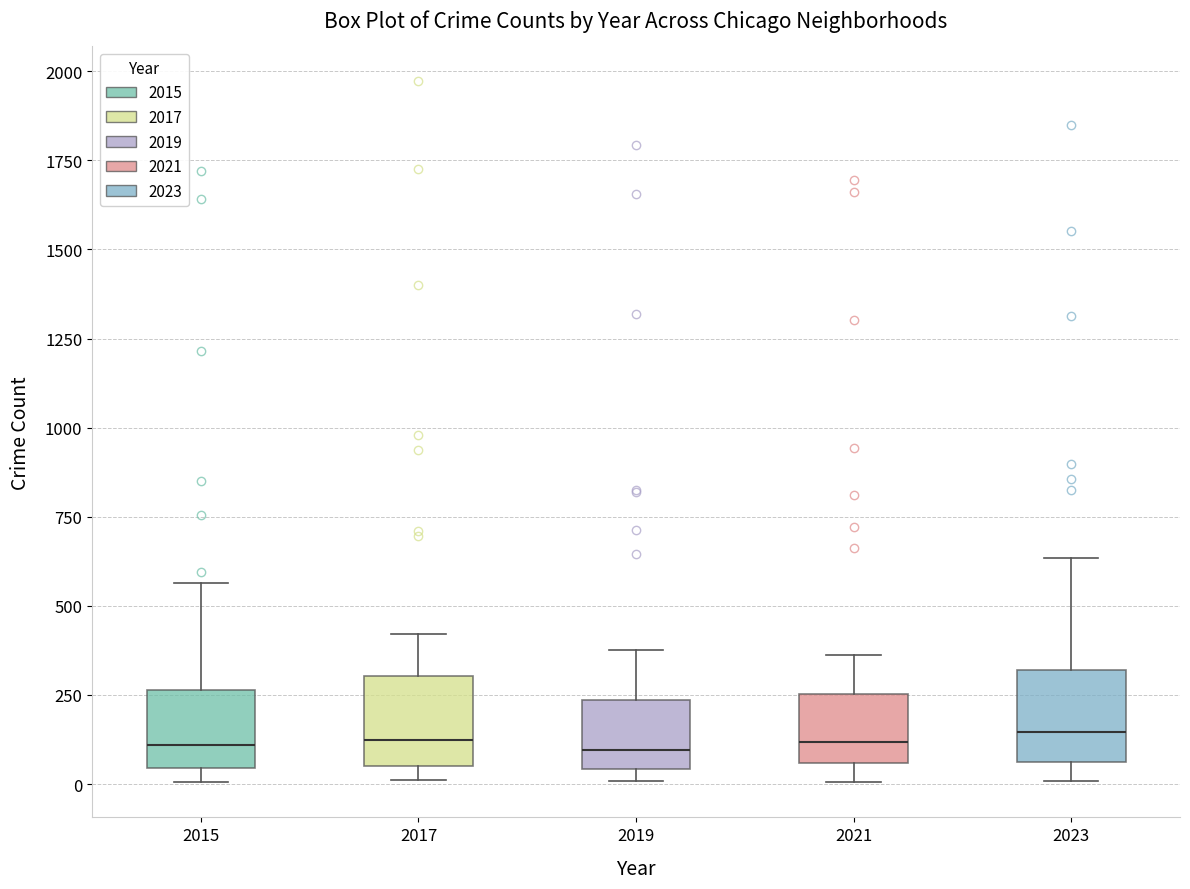

Reading left to right, transcribe this box plot: for each box, give where its median line is, the range the box spans, and where its two whiskers end, as read against the y-axis. The values are not printed on the chart, so give them approximately, as read against the axis.

2015: median 100, box 50 to 250, whiskers 0 to 550
2017: median 100, box 50 to 300, whiskers 0 to 400
2019: median 100, box 50 to 250, whiskers 0 to 400
2021: median 100, box 50 to 250, whiskers 0 to 350
2023: median 150, box 50 to 300, whiskers 0 to 650